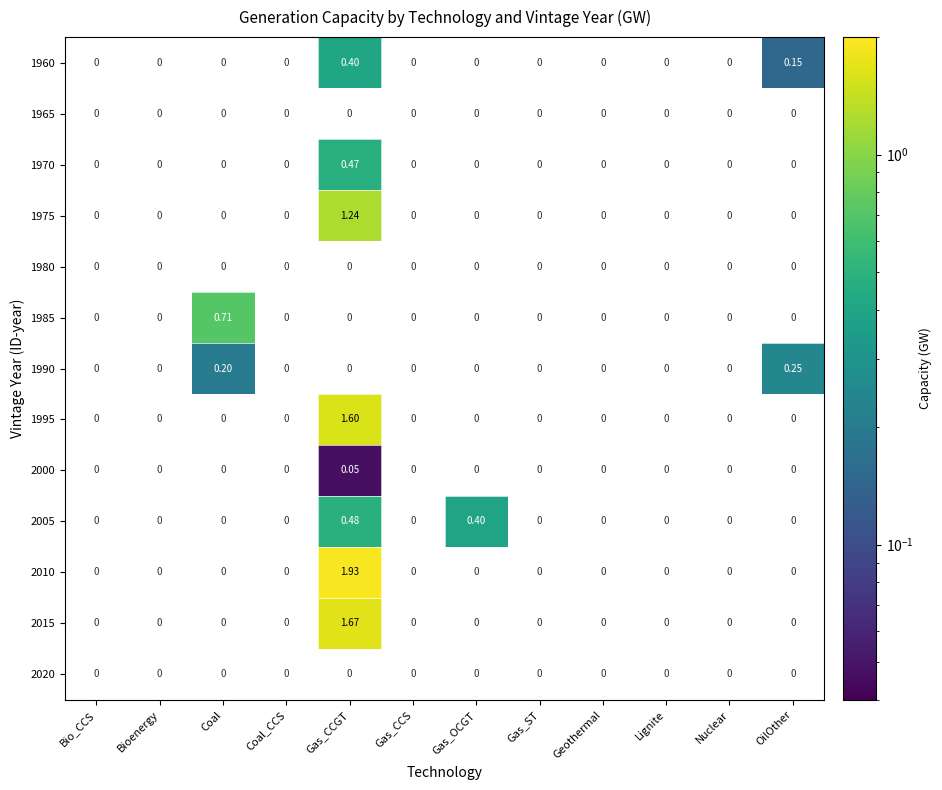

How many categories are shown in the chart?

12